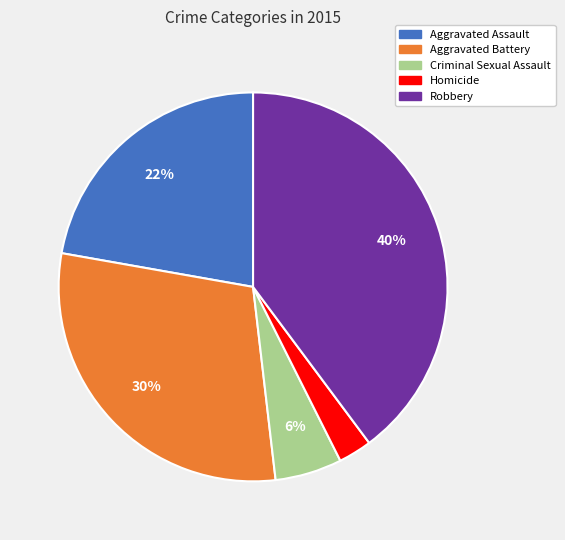

Rank the categories by value from highest to lowest.

Robbery, Aggravated Battery, Aggravated Assault, Criminal Sexual Assault, Homicide